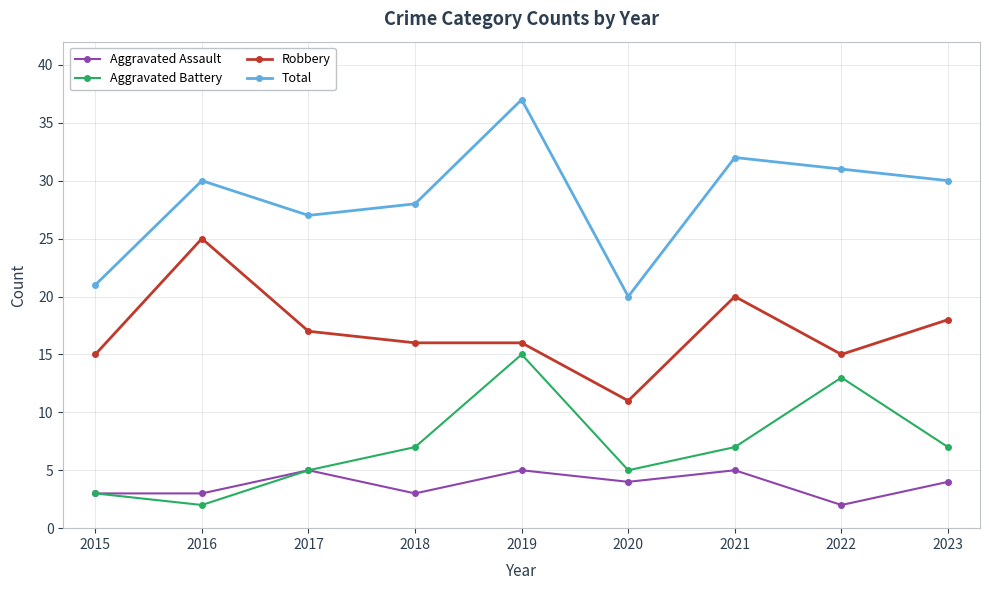

In Aggravated Battery, how many points are higher than both neighbors (excluding endpoints)?

2